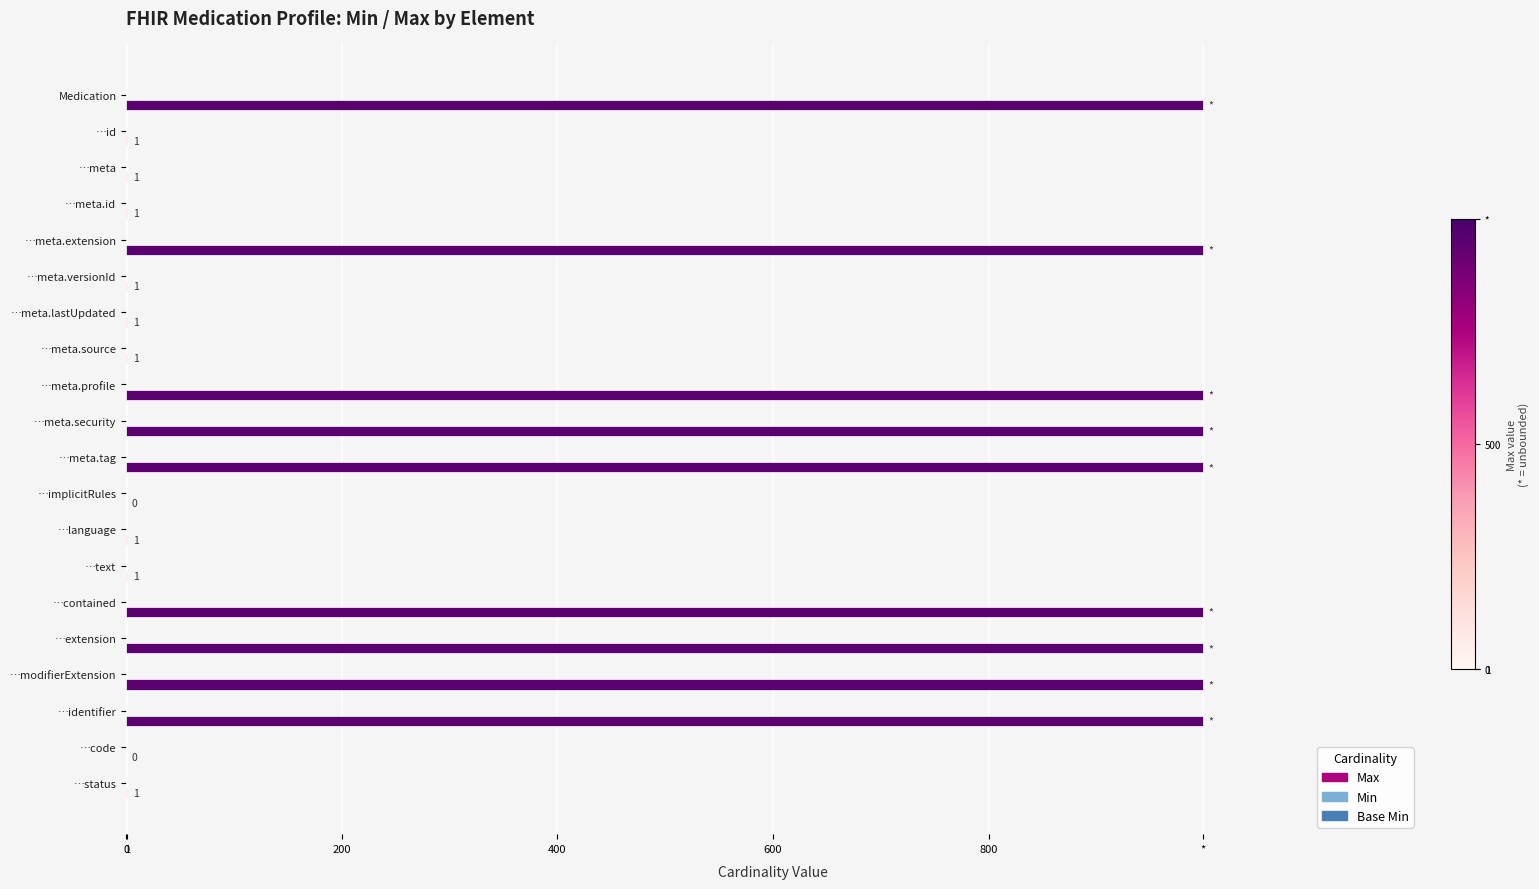

Rank the series by their maximum value, from lowest to highest.

Min, Base Min, Max